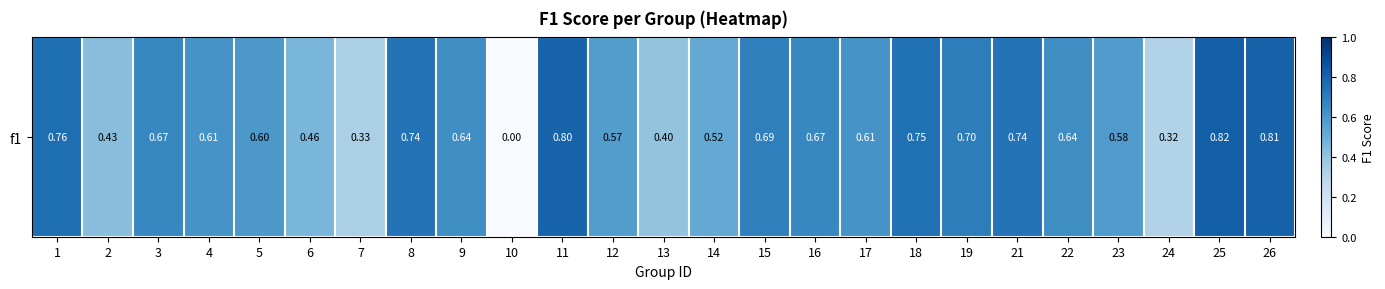

What is the average value?

0.6